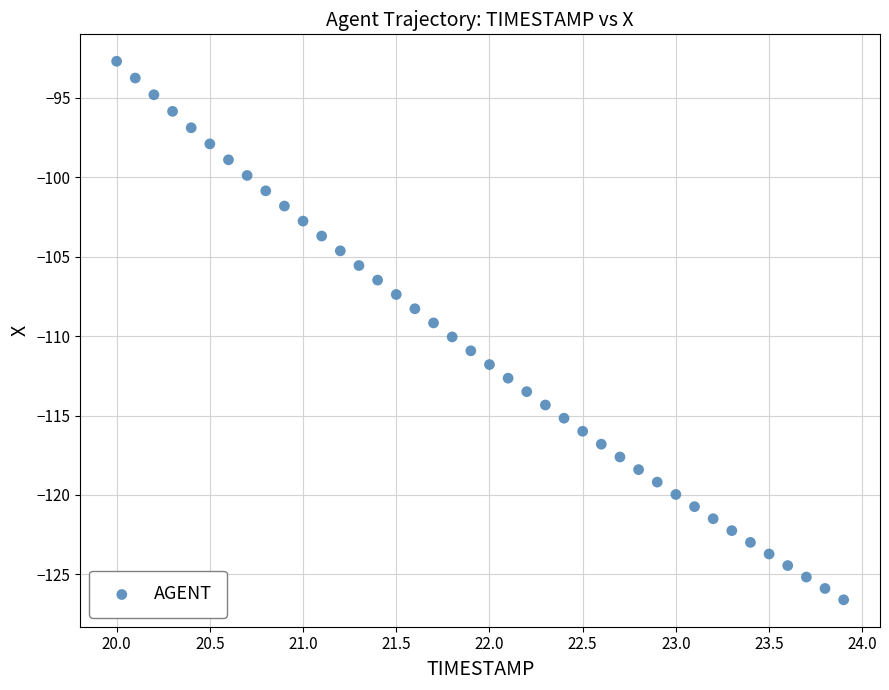

What is the range of X values (max minus min)?

3.9